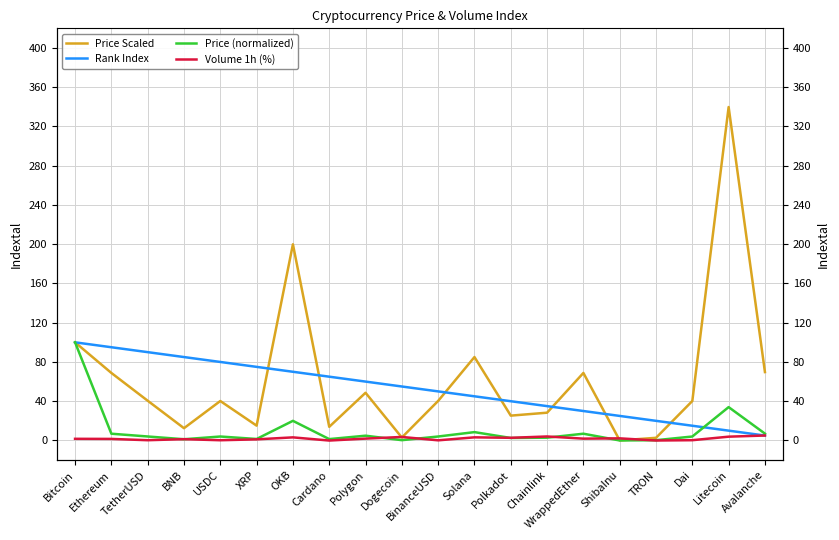

What is the difference between the Price Scaled values at USDC and TetherUSD?

0.3